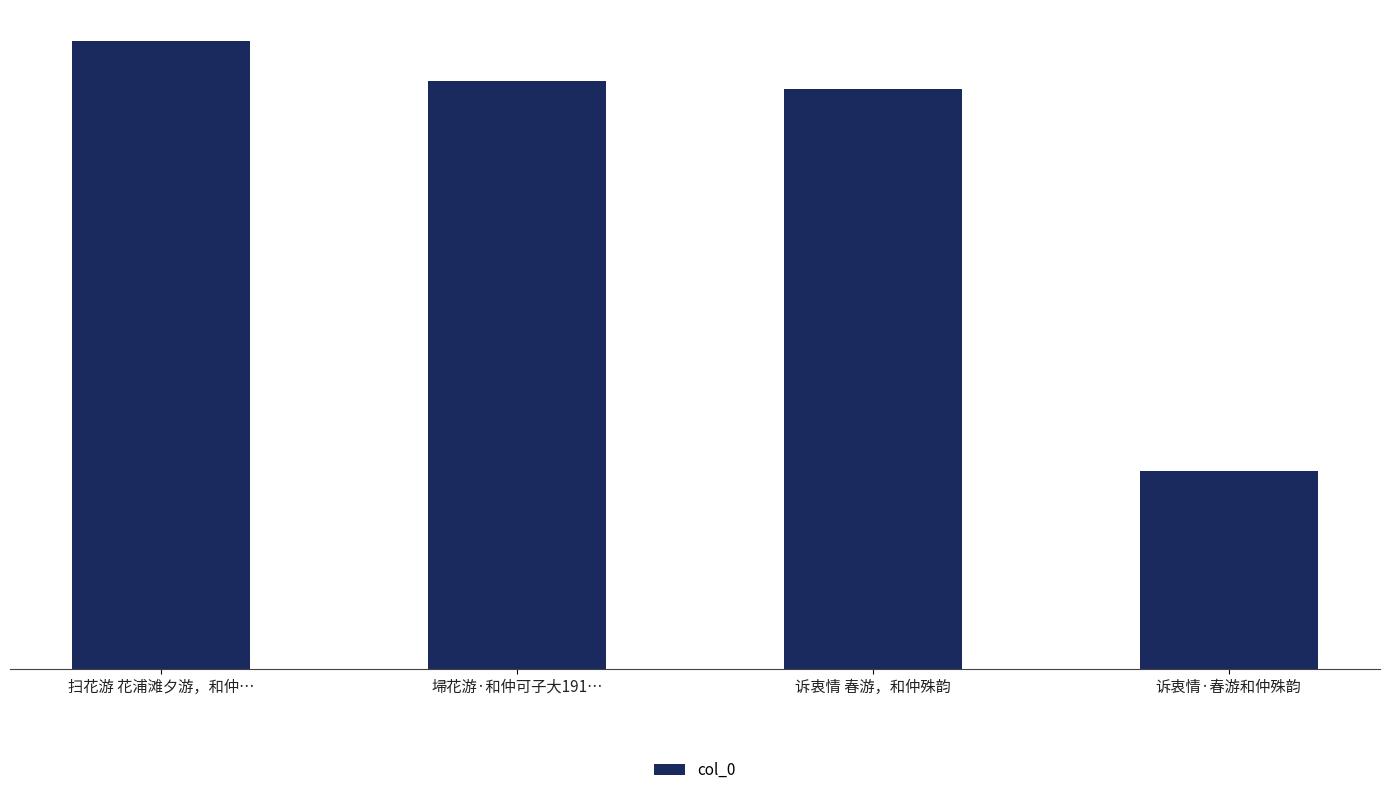

What is the change in value from 诉衷情 春游，和仲殊韵 to 诉衷情·春游和仲殊韵?

-506006